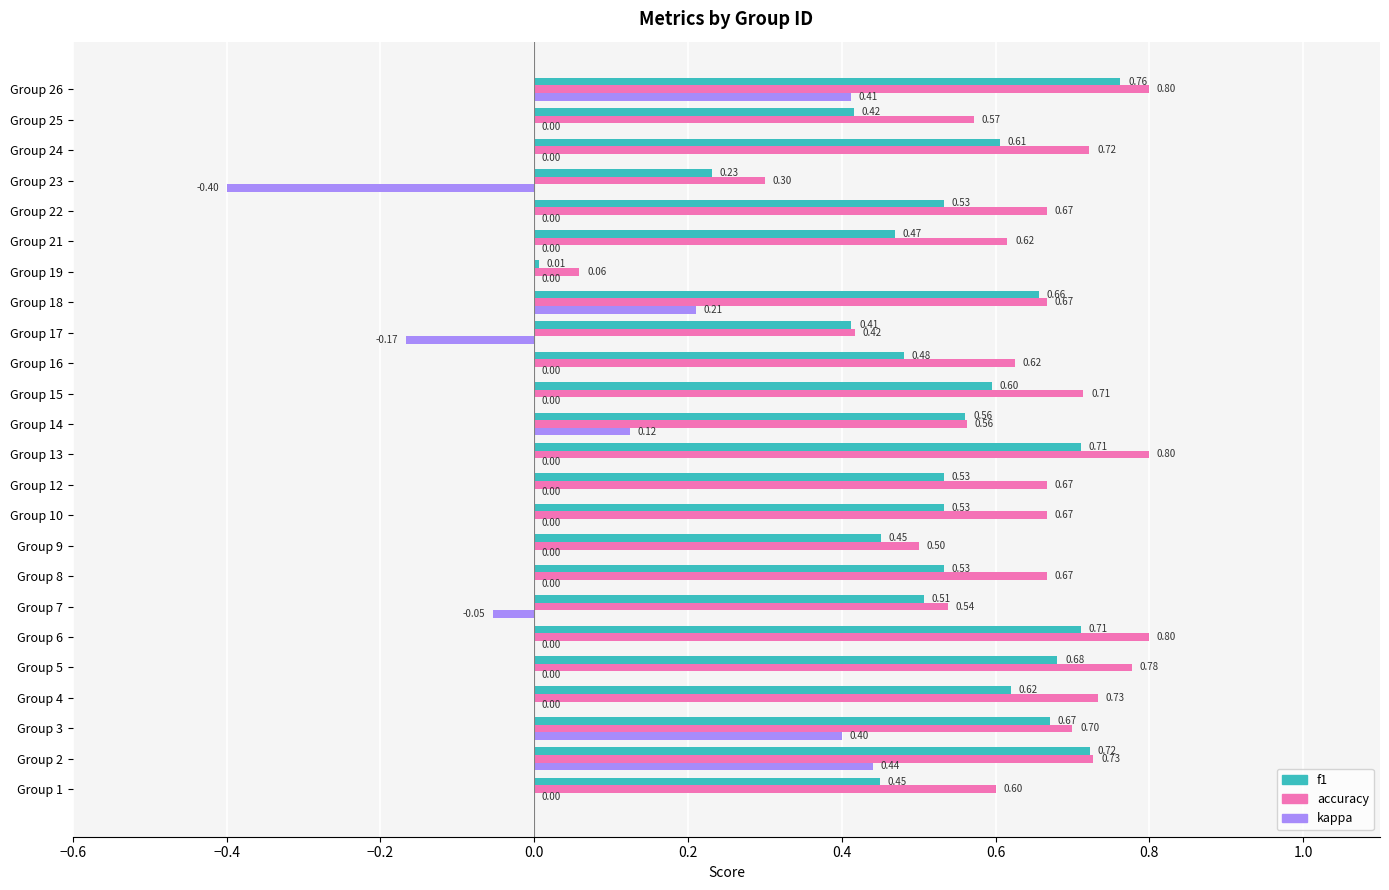

What are all the series names shown in the legend?

f1, accuracy, kappa